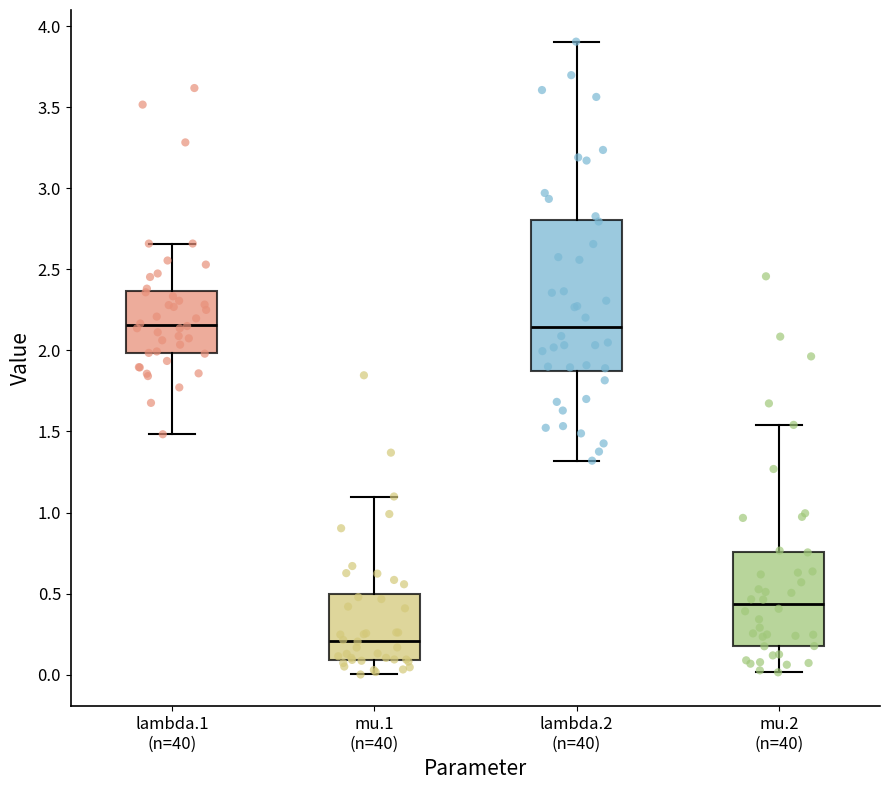

Reading left to right, transcribe this box plot: for each box, give where its median line is, the range the box spans, and where its two whiskers end, as read against the y-axis. The values are not printed on the chart, so give them approximately, as read against the axis.

lambda.1 (n=40): median 2.15, box 2.00 to 2.35, whiskers 1.50 to 2.65
mu.1 (n=40): median 0.20, box 0.10 to 0.50, whiskers 0.00 to 1.10
lambda.2 (n=40): median 2.15, box 1.85 to 2.80, whiskers 1.30 to 3.90
mu.2 (n=40): median 0.45, box 0.20 to 0.75, whiskers 0.00 to 1.55